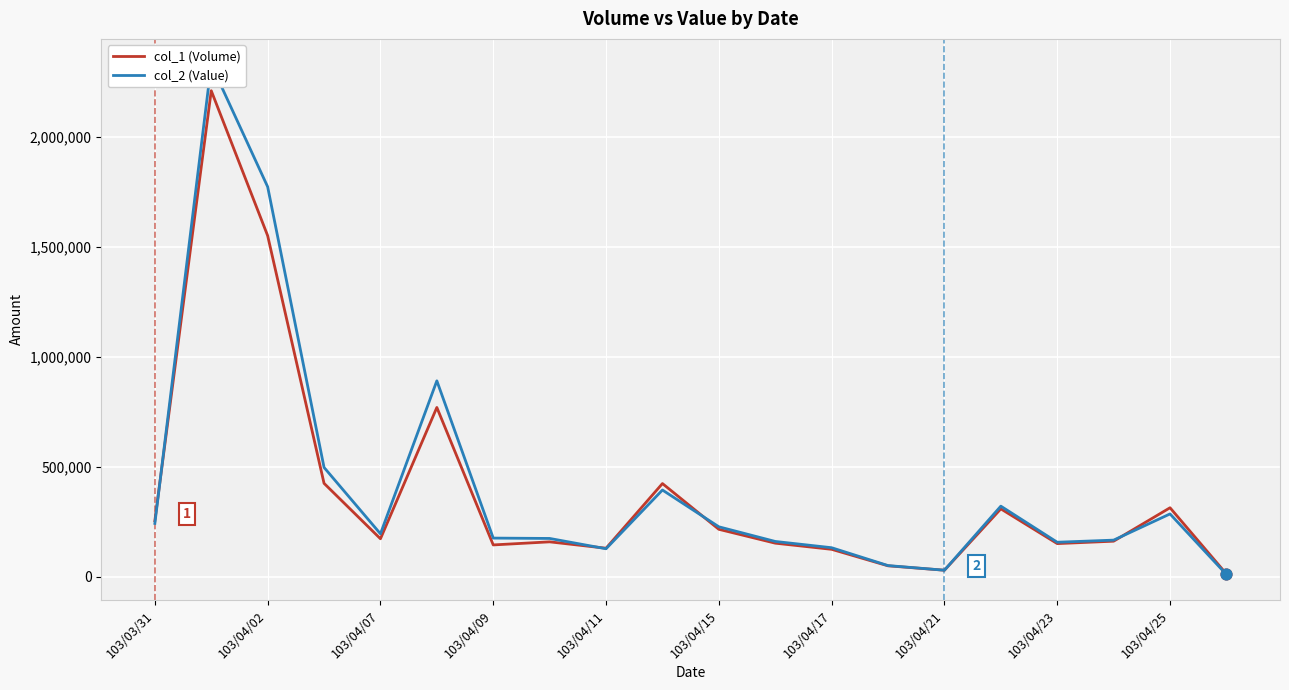

Which series reaches the minimum Y coordinate?

col_2 (Value)